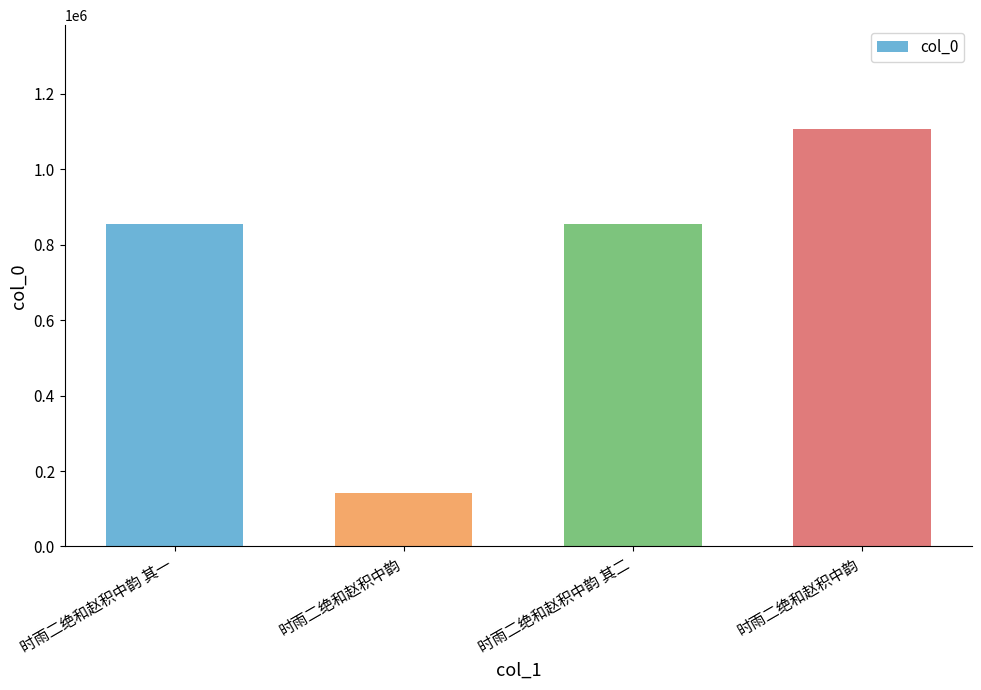

How many series are shown in this chart?

1